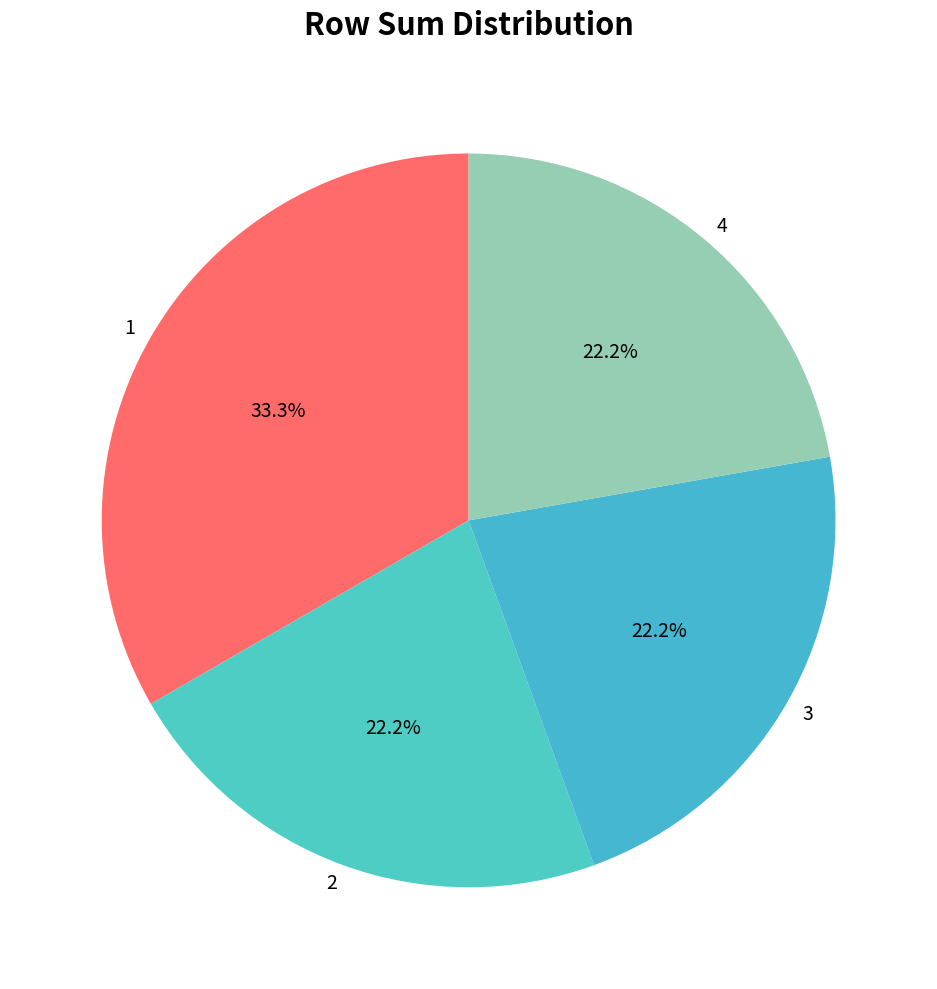

Is there any slice that represents more than half of the pie?

No